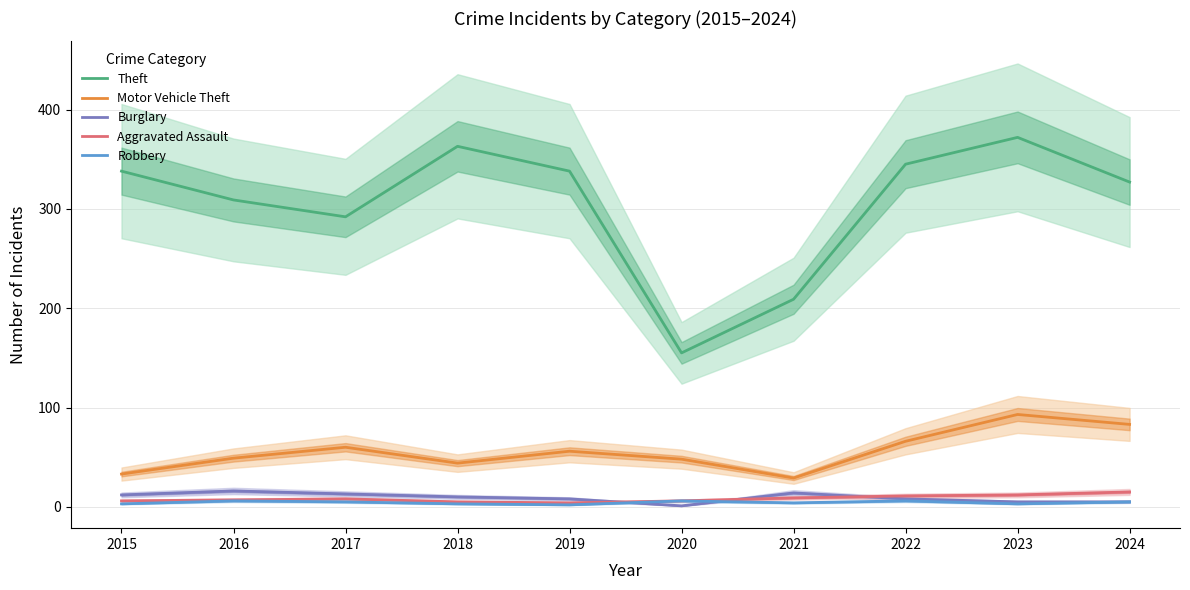

What is the difference between the Aggravated Assault values at 2016 and 2017?

1